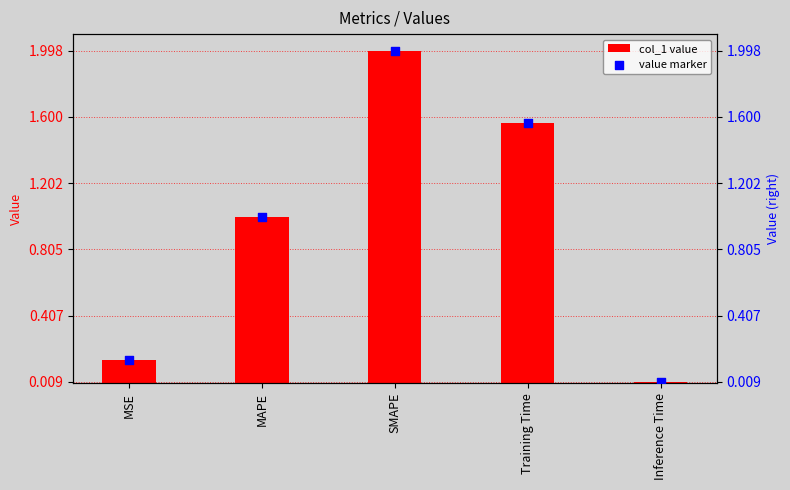

Which series reaches the minimum Y coordinate?

col_1